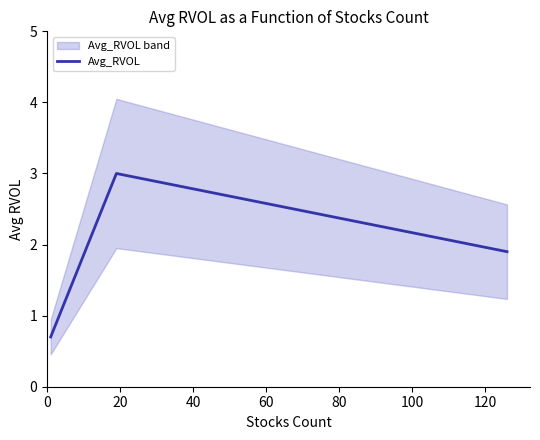

How many values are between 0 and 3?

3